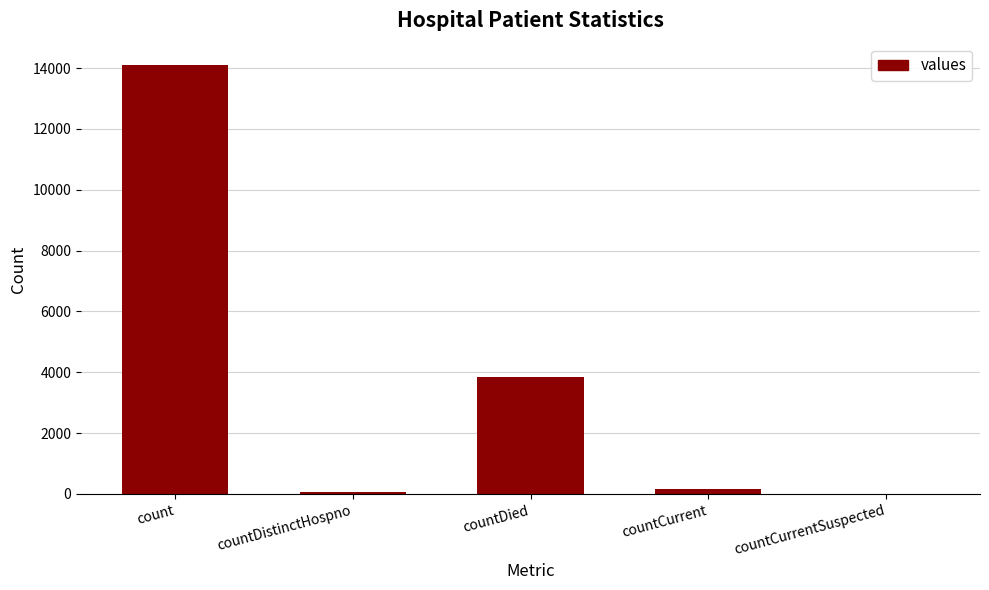

Which has a higher value, count or countDistinctHospno?

count